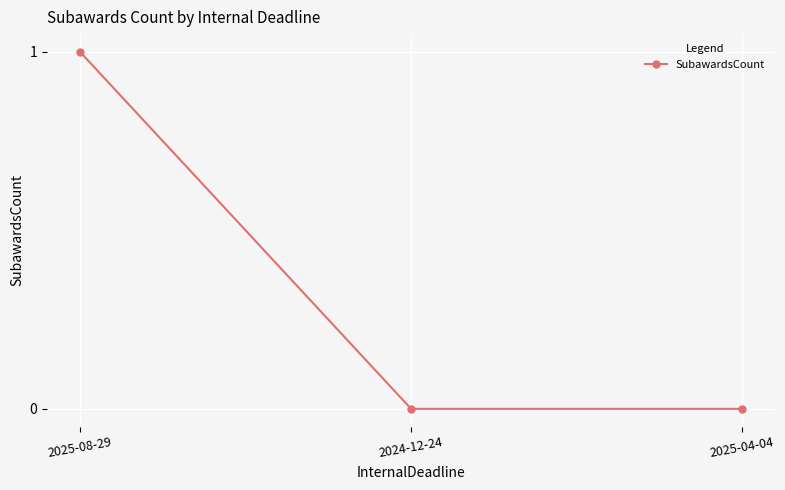

What is the label of the 1st point from the left?

2025-08-29